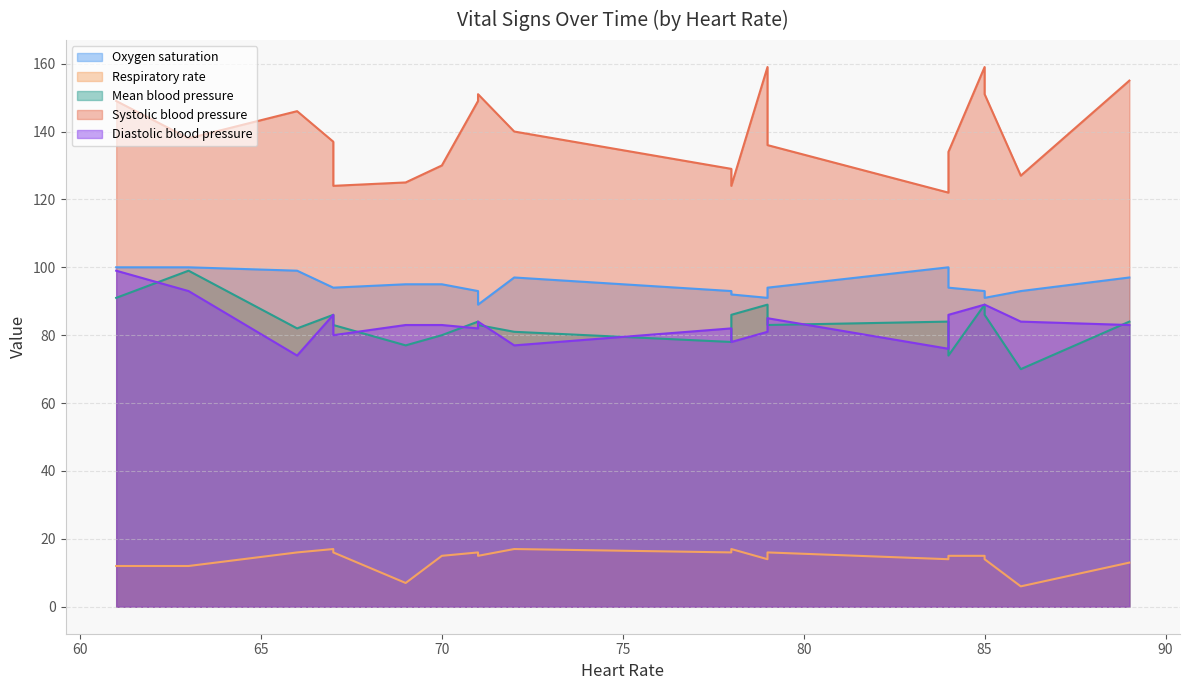

How many data points does each series have?

20